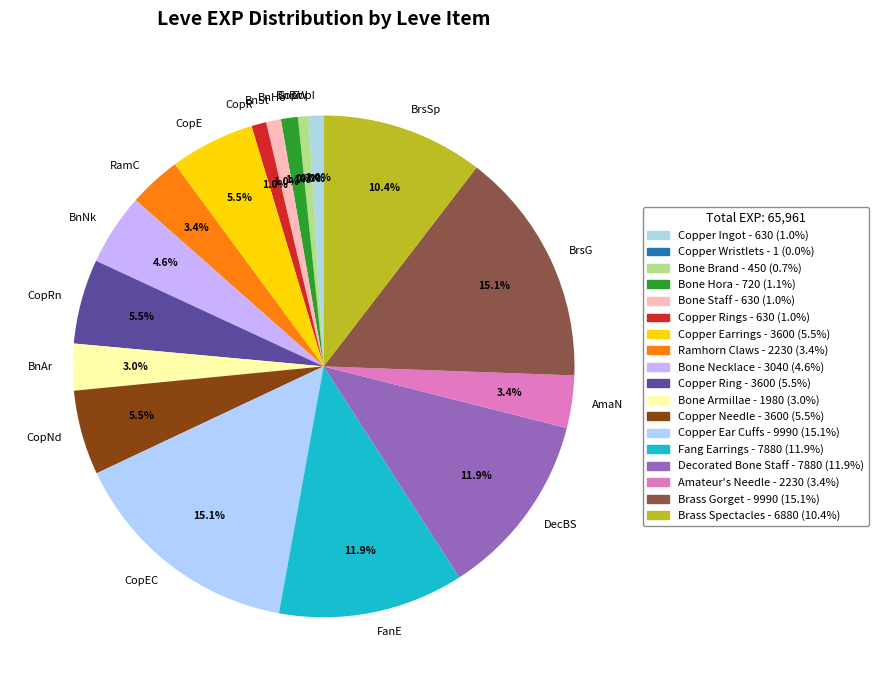

Does CopE account for over 50% of the chart?

No